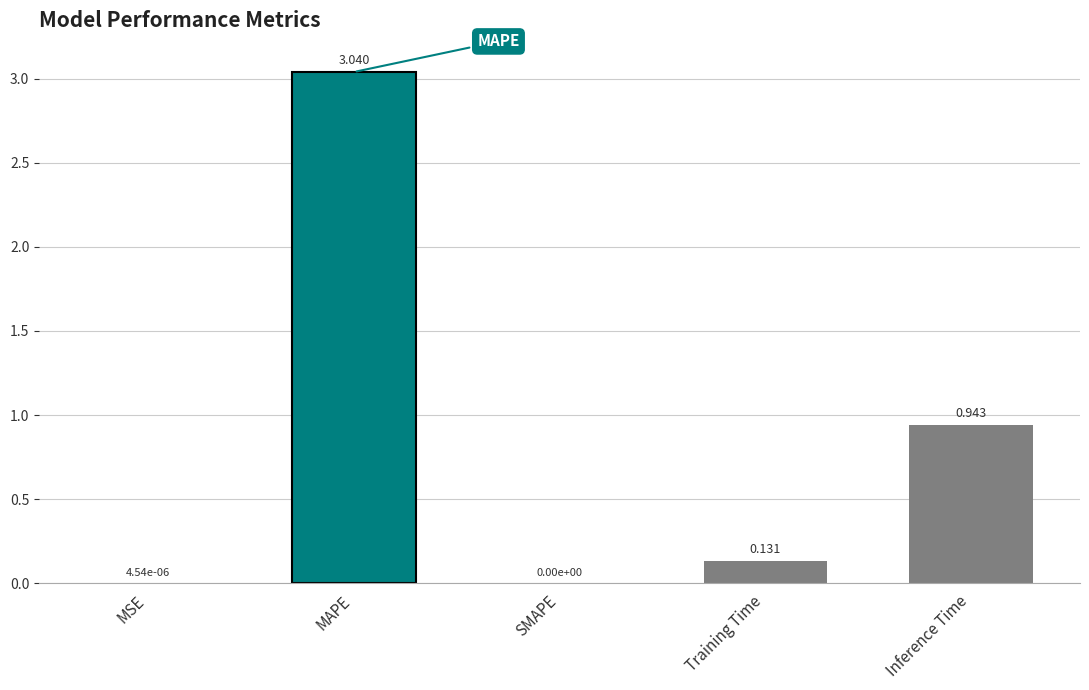

Between Inference Time and Training Time, which is larger?

Inference Time